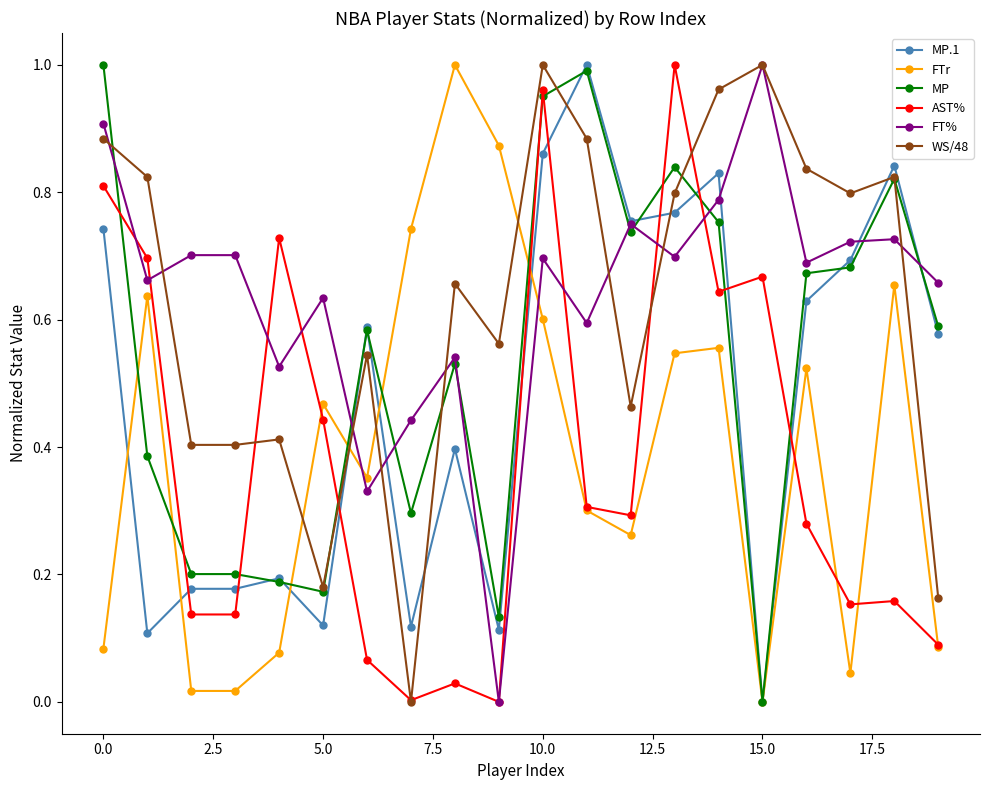

True or false: WS/48 has more than 2 points higher than both neighbors.

True